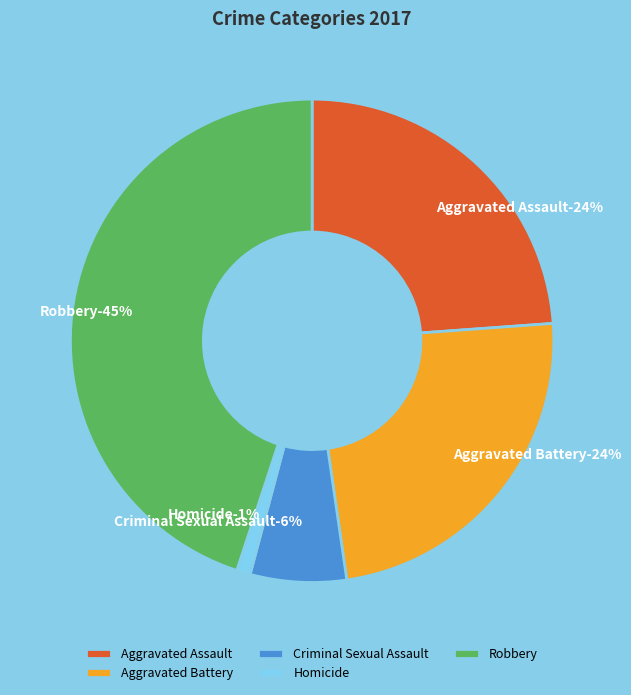

How much of the chart is everything except Aggravated Assault?

76.1%